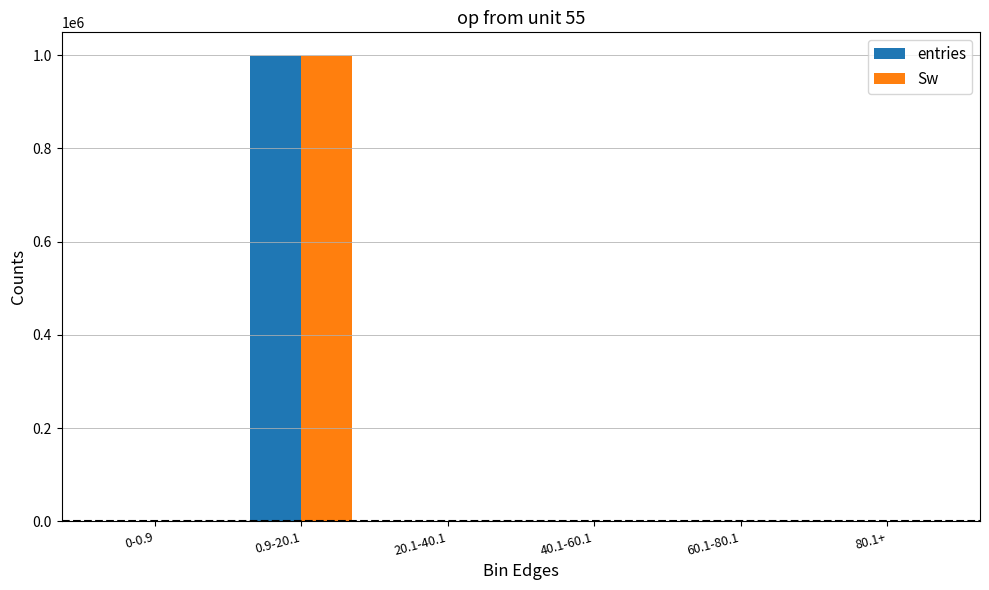

At which category is the sum across all series the highest?

0.9-20.1